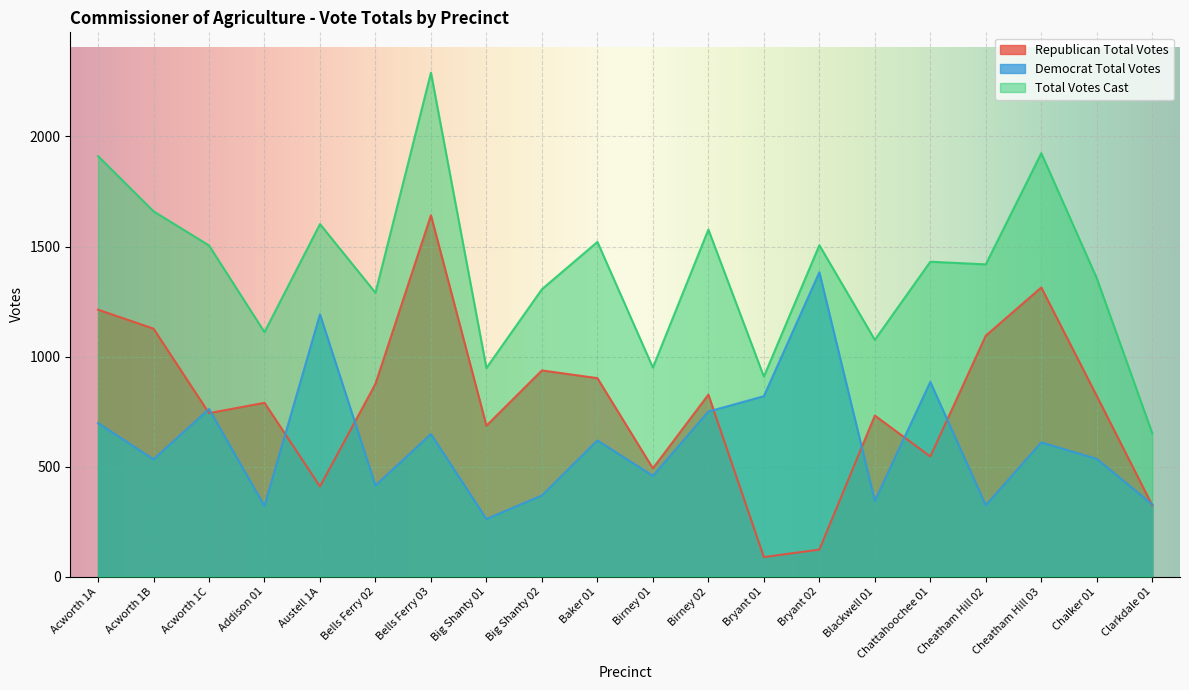

The value of Democrat Total Votes at Birney 02 is 750. True or false?

True